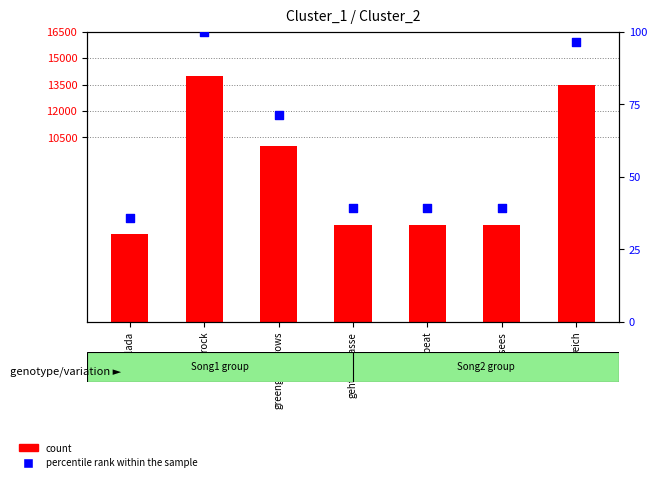

Is the value of count at greengrassgrows greater than the value of percentile rank within the sample at reich?

Yes